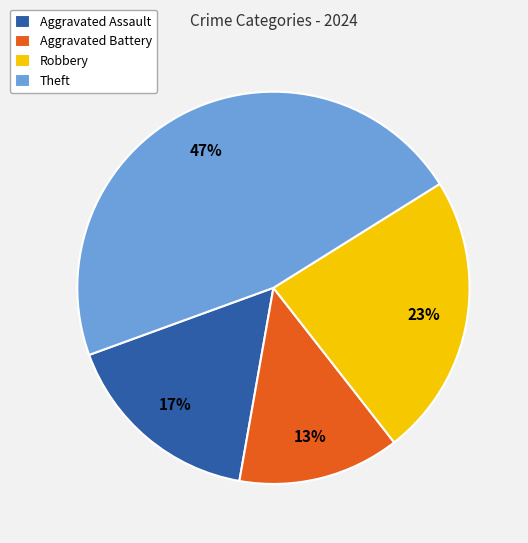

To the nearest percent, what is the average slice percentage?

25%